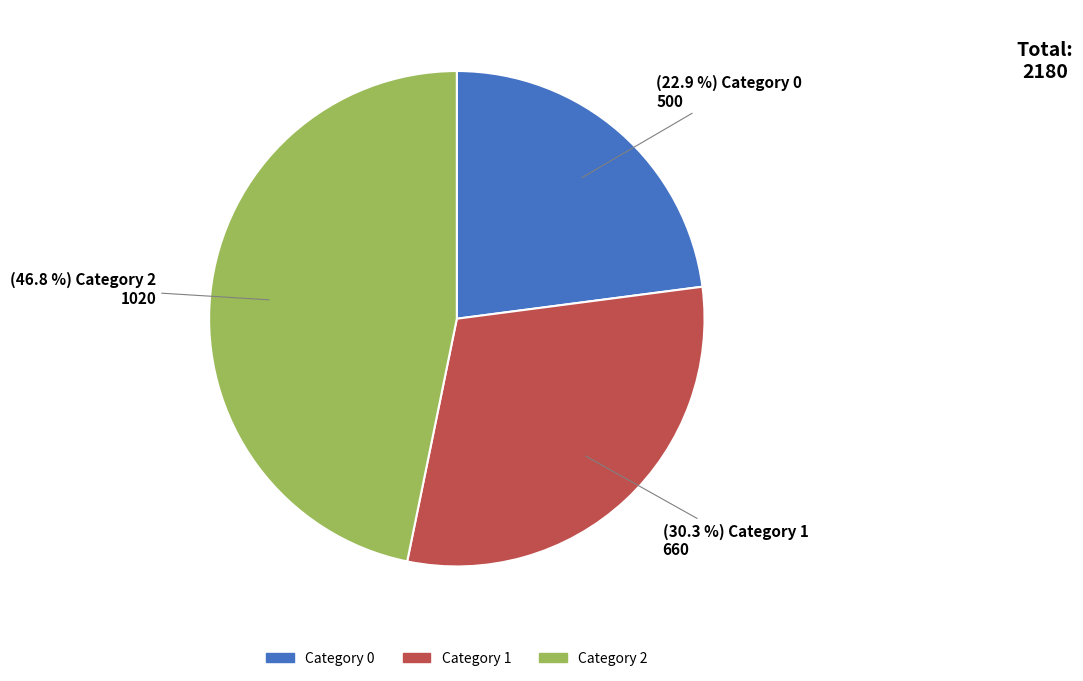

Is there a majority slice in this chart?

No